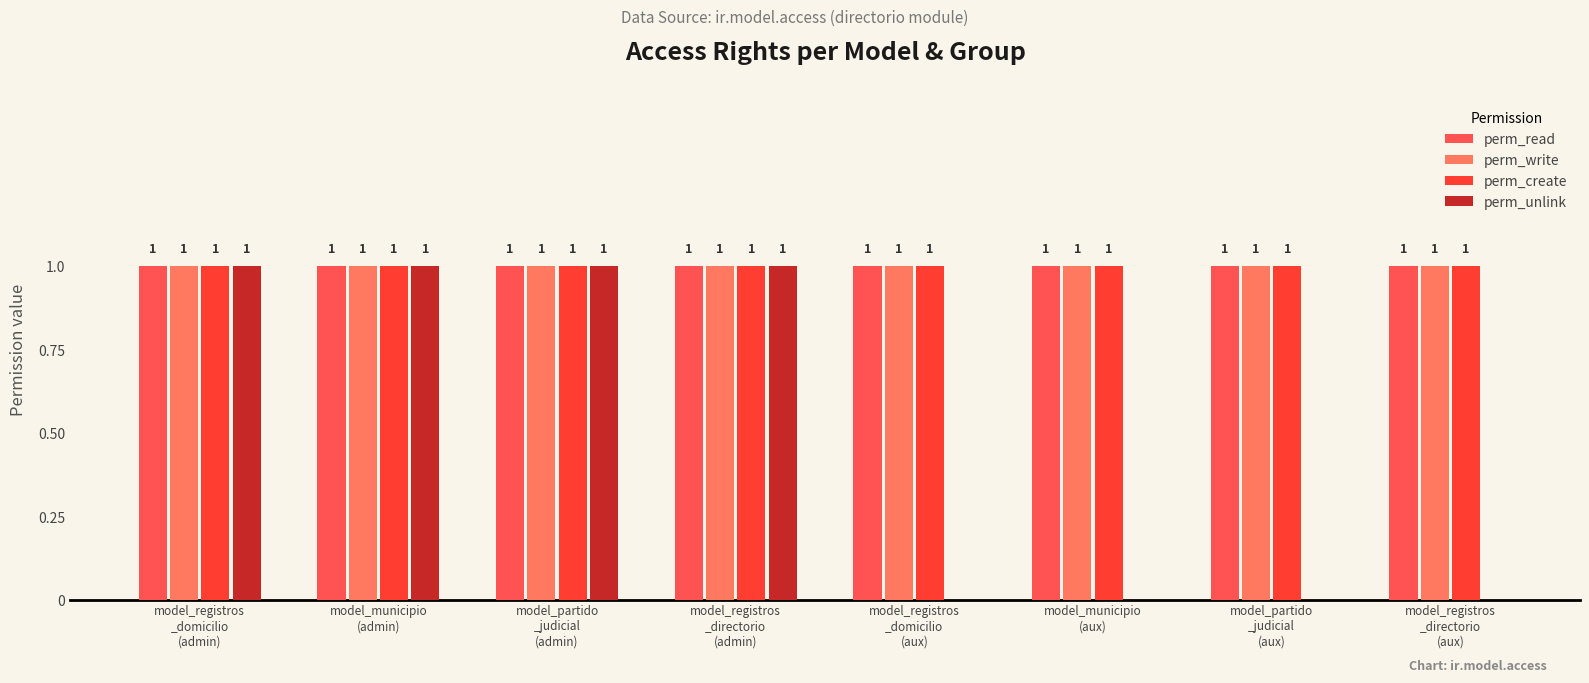

What is the value of the perm_write bar at the 8th from the left?

1